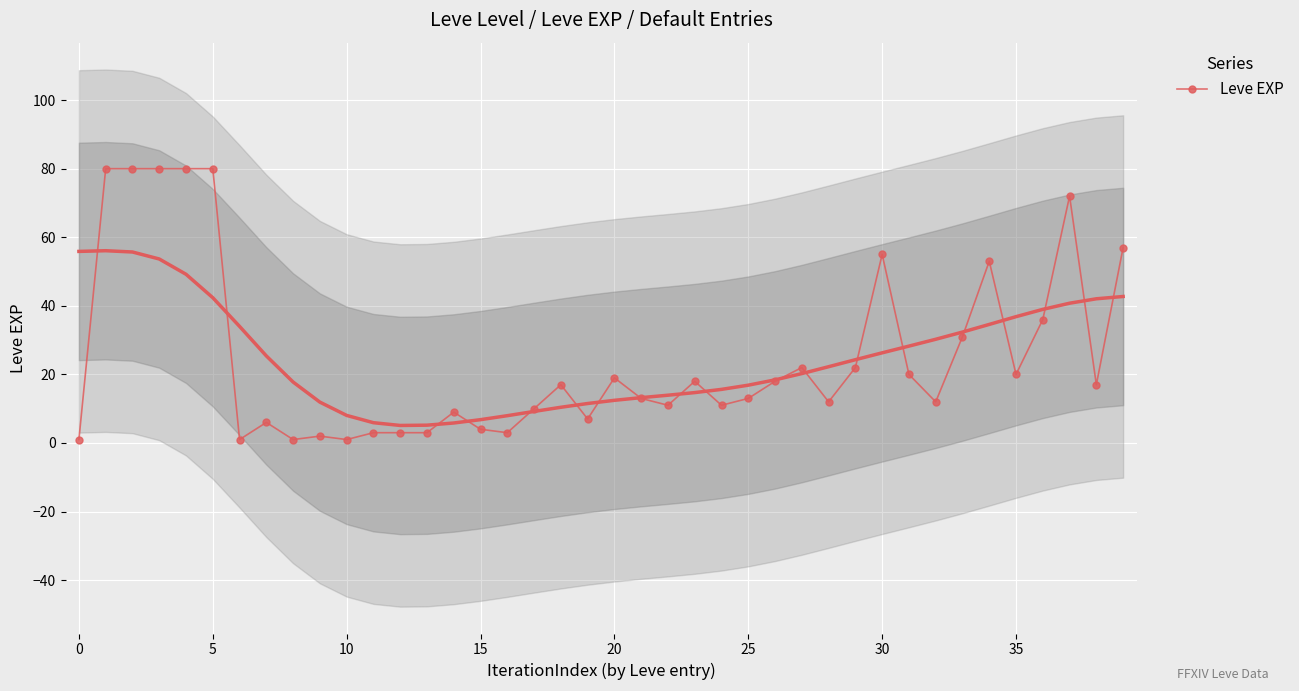

What is the approximate value at 32, to the nearest 10?

10